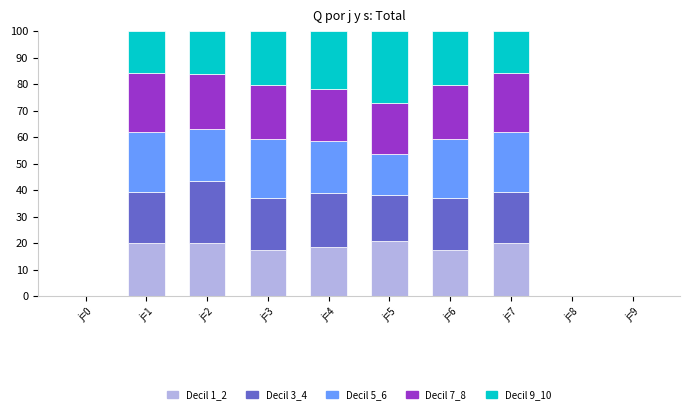

What is the total value across all series at j=1?

100.0